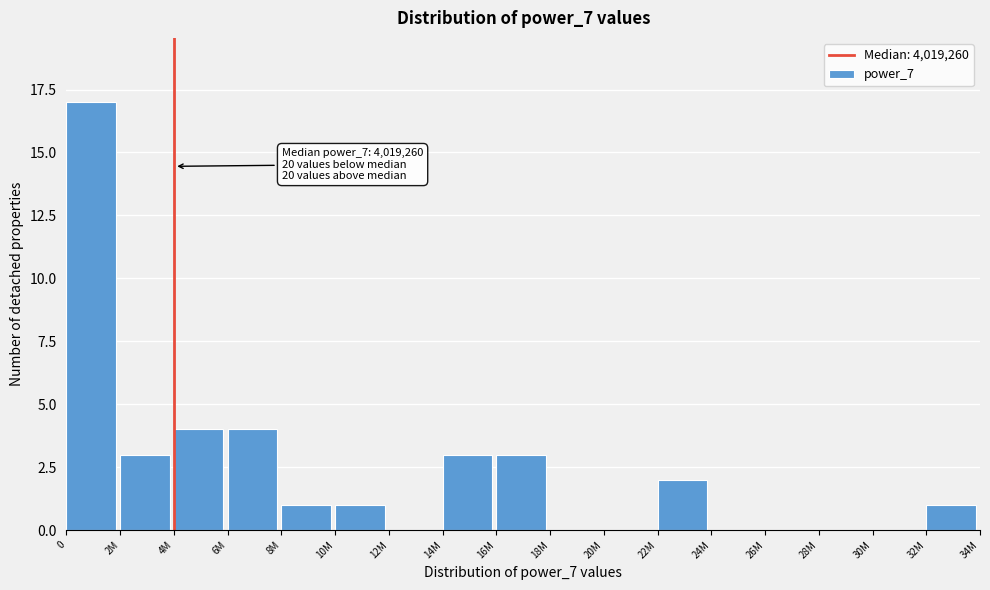

Reading left to right, transcribe all the data shown in this chart.

0=17	2M=3	4M=4	6M=4	8M=1	10M=1	12M=0	14M=3	16M=3	18M=0	20M=0	22M=2	24M=0	26M=0	28M=0	30M=0	32M=1